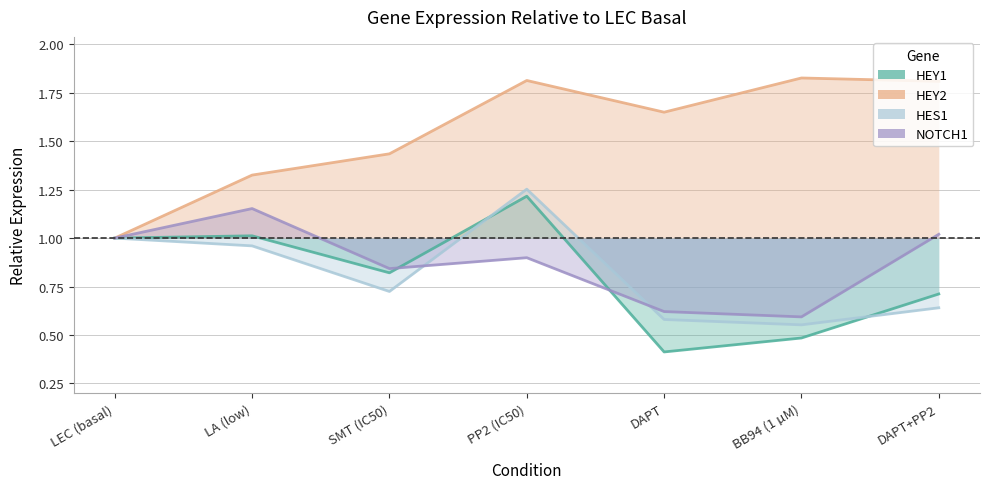

What is the approximate value of HEY1 at LEC (basal)?

1.0